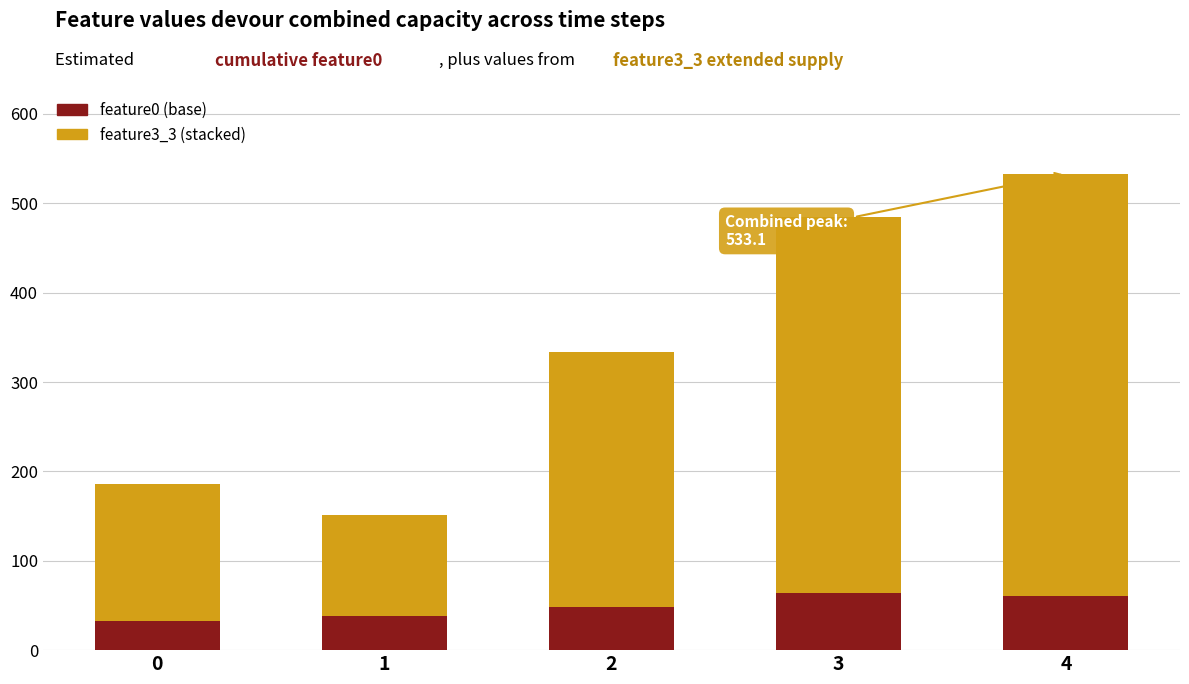

At which category is the sum across all series the highest?

4